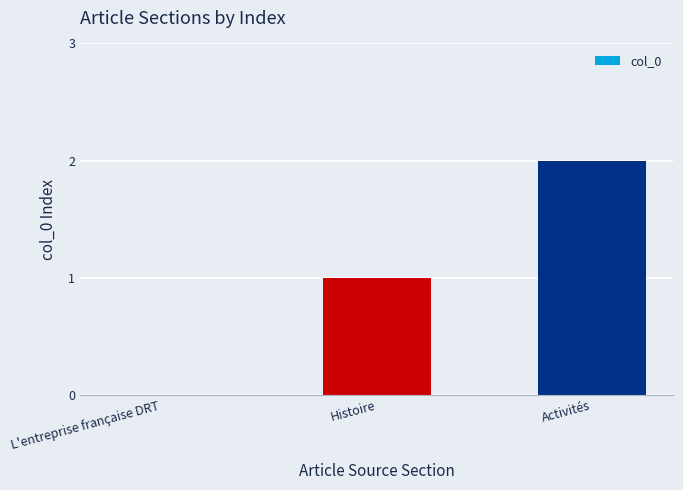

How many positive values are there?

2